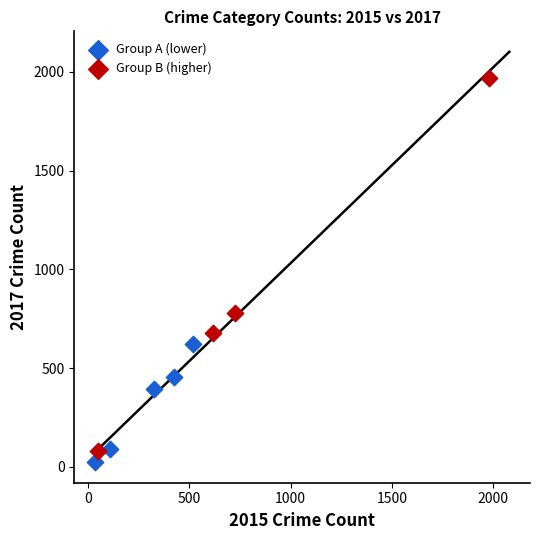

Which series reaches the maximum Y coordinate?

Group B (higher)